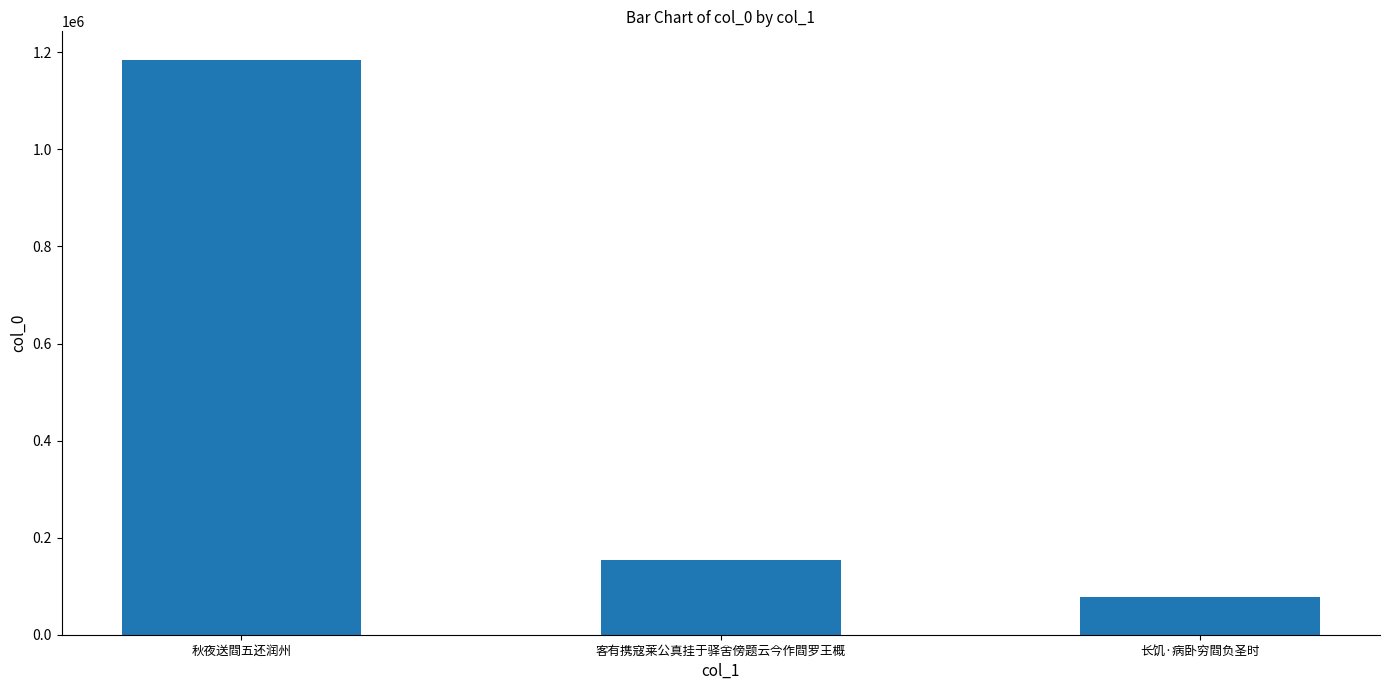

Between 秋夜送閰五还润州 and 长饥·病卧穷閰负圣时, which is larger?

秋夜送閰五还润州